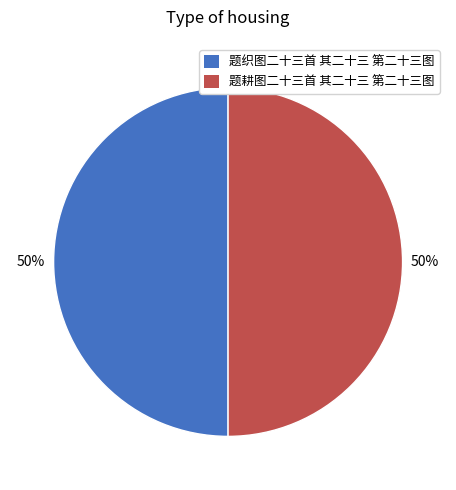

True or false: 题织图二十三首 其二十三 第二十三图 accounts for 59% of the total.

False